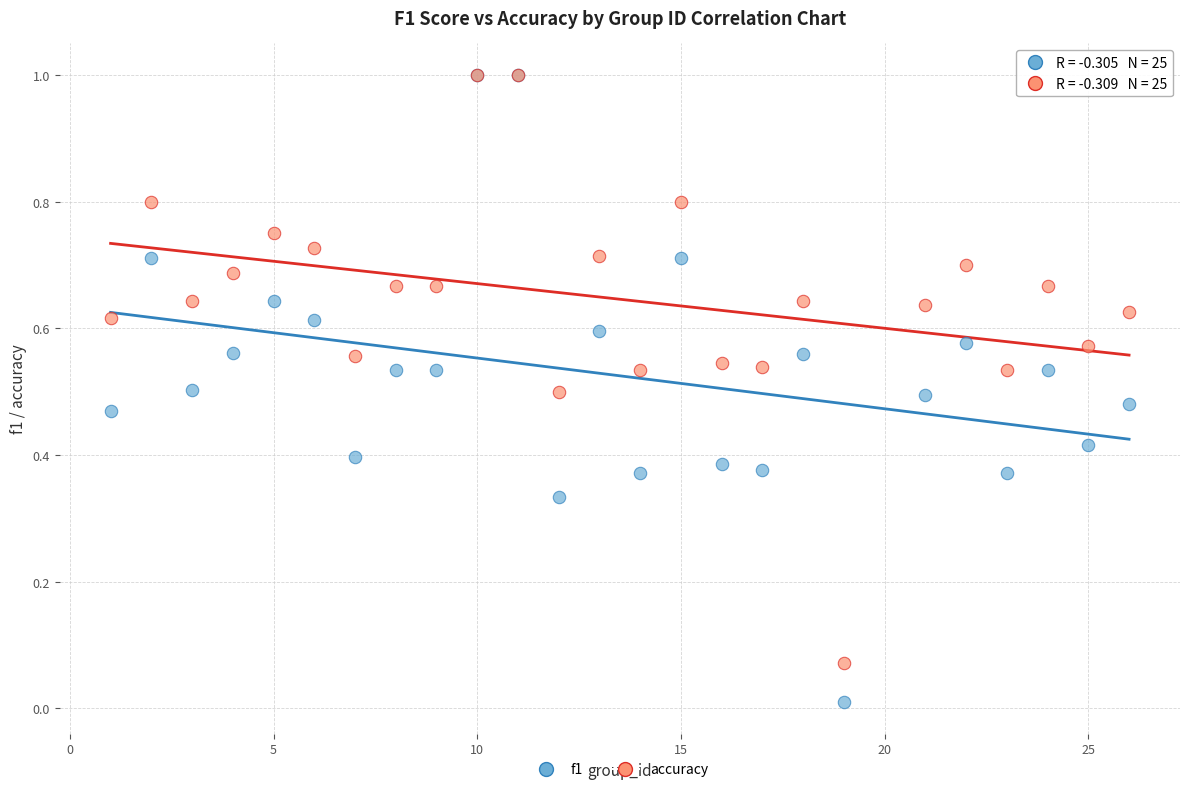

Which series contains the lowest Y value?

f1